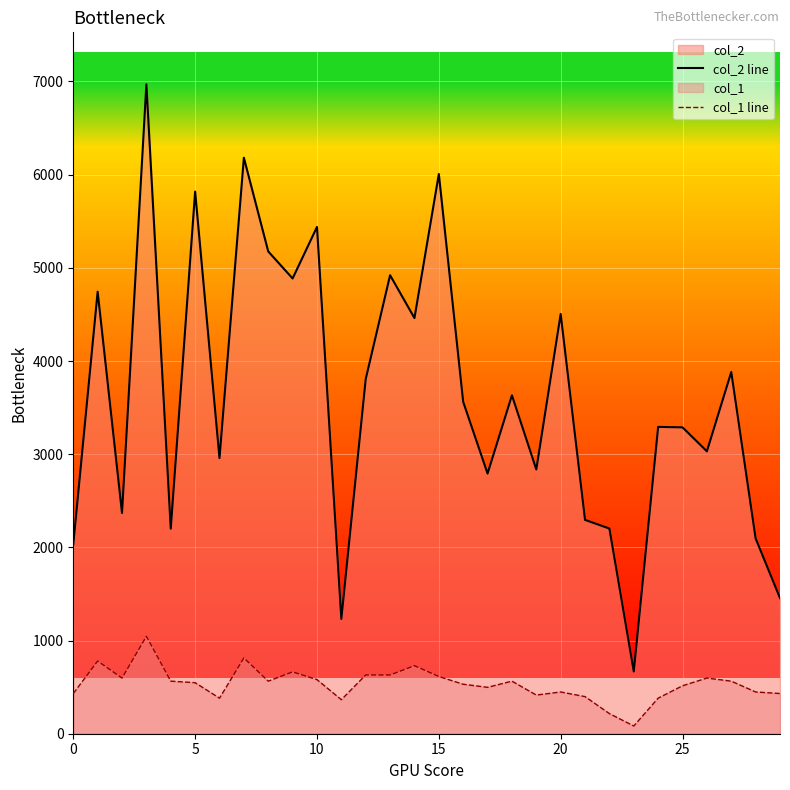

What is the total value across all series at 13?

5551.6